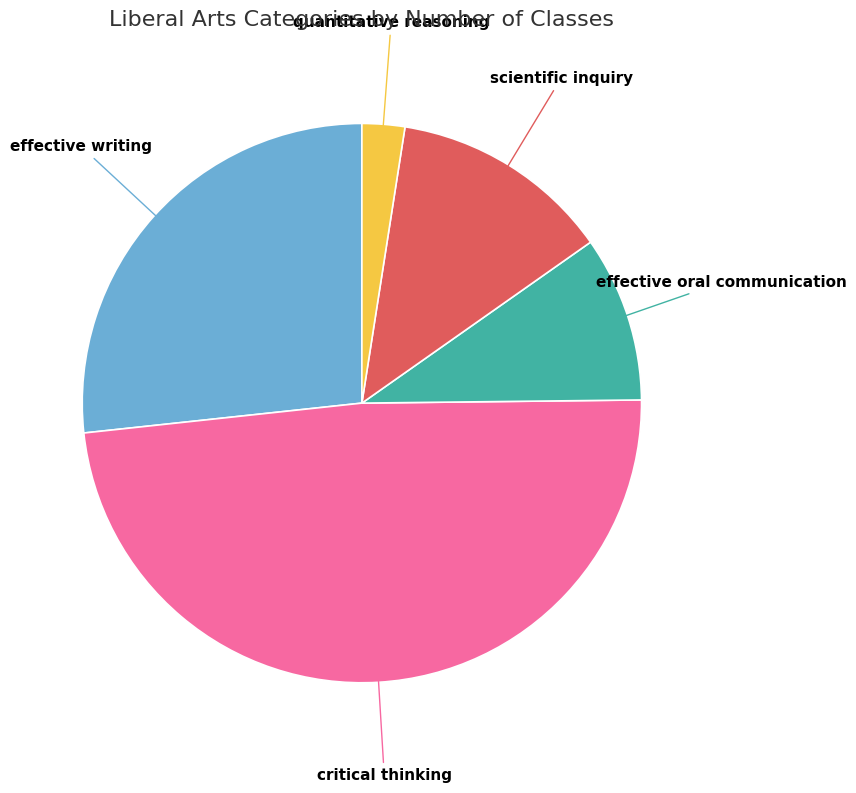

Is there any slice that represents more than half of the pie?

No